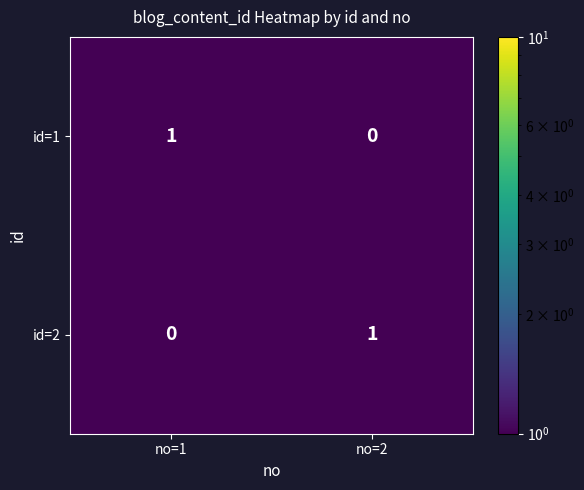

At which label is id=2 closest to 0?

no=1